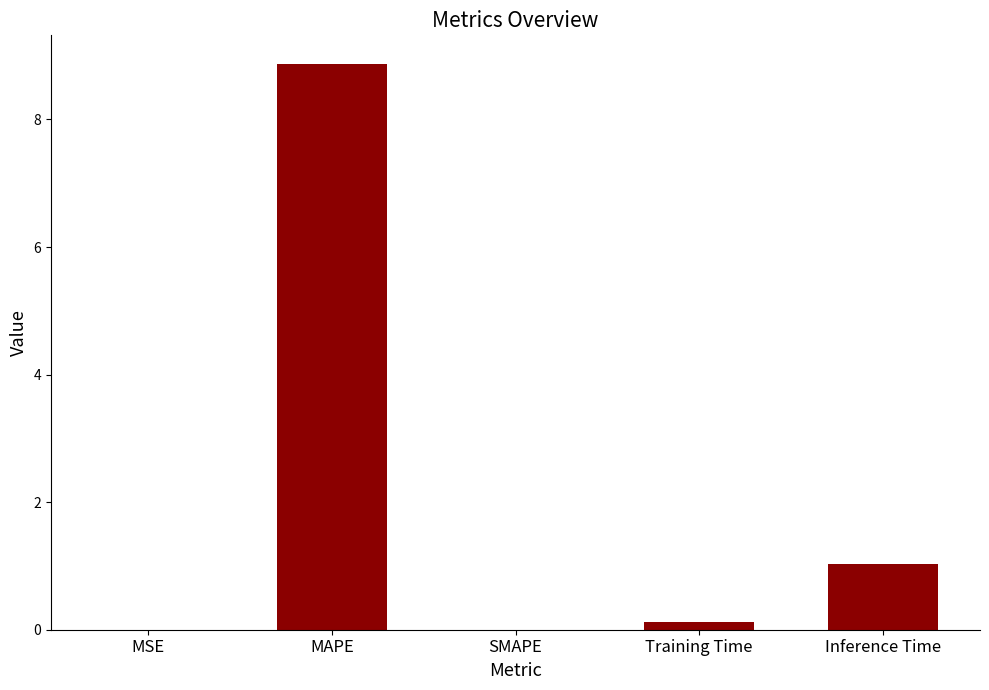

How many distinct data groups are displayed?

1